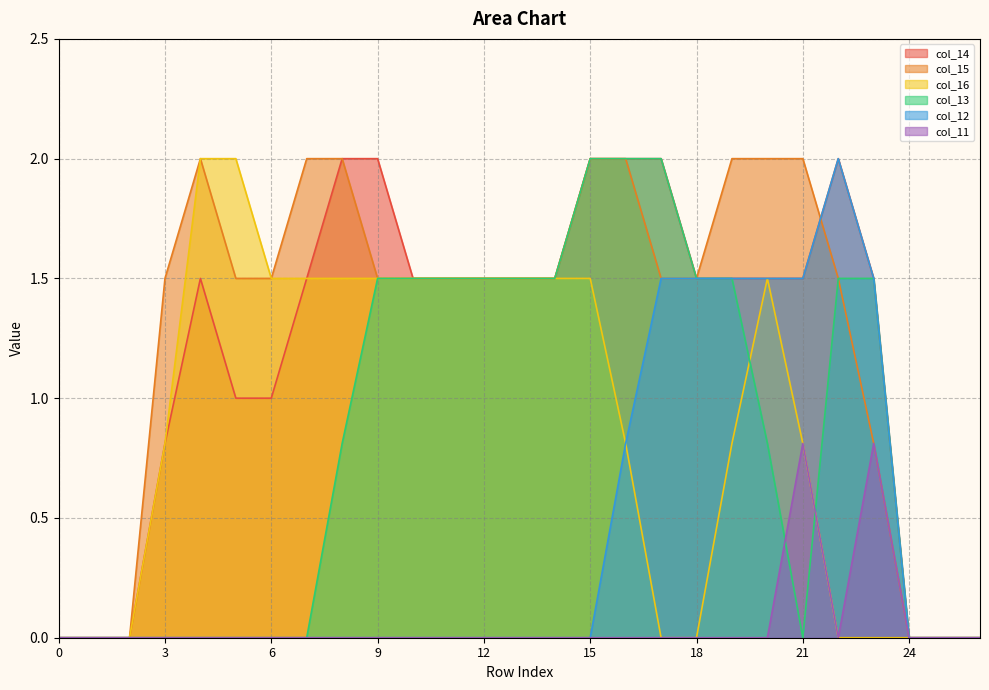

The value of col_16 at 13 is 1.5. True or false?

True